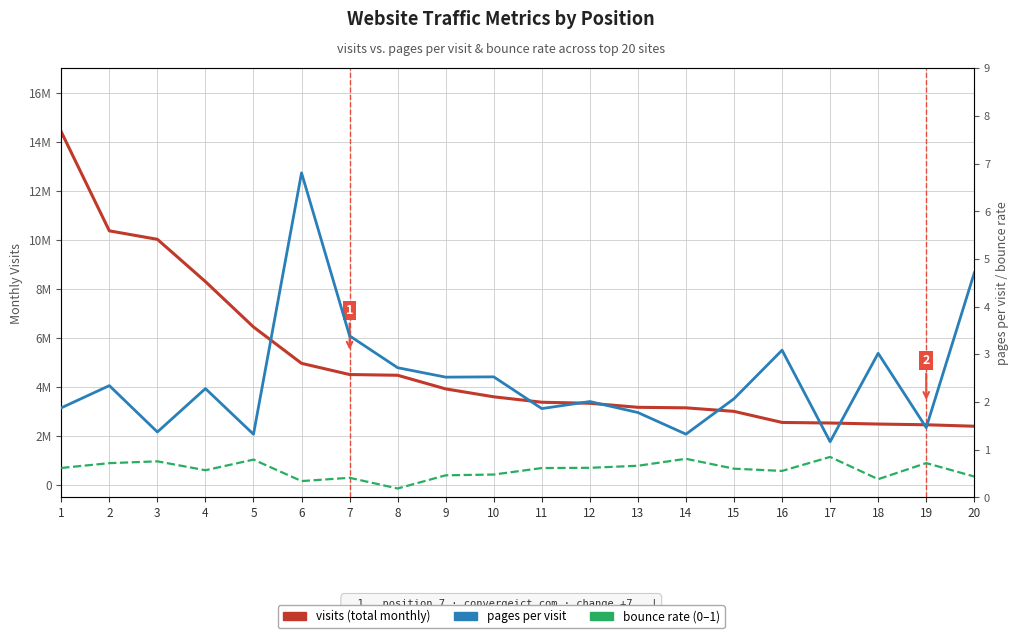

At which label does pages per visit first exceed 2?

2